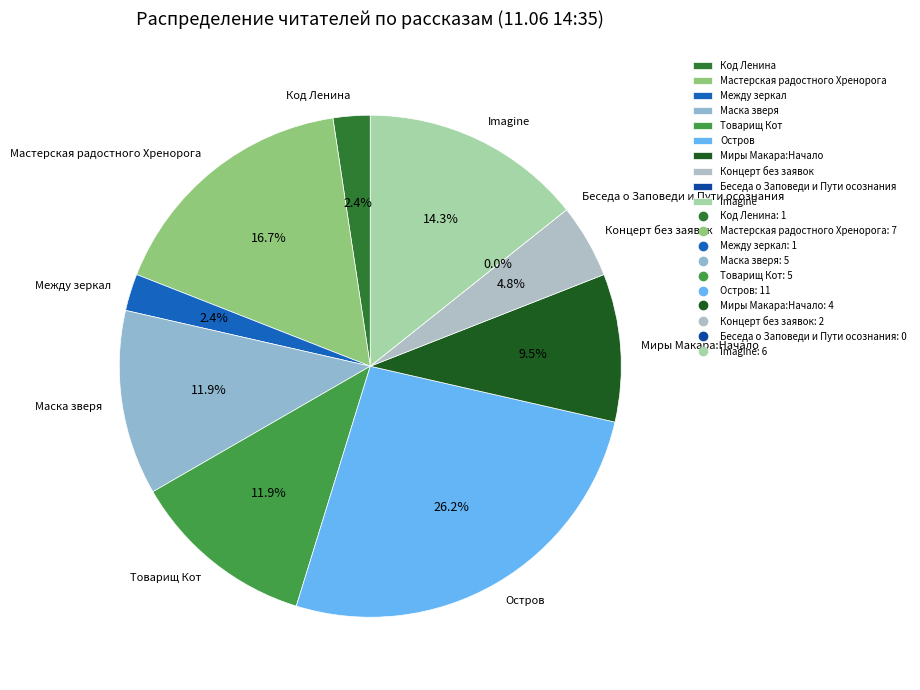

To the nearest percent, what is the combined percentage of Остров and Маска зверя?

38%